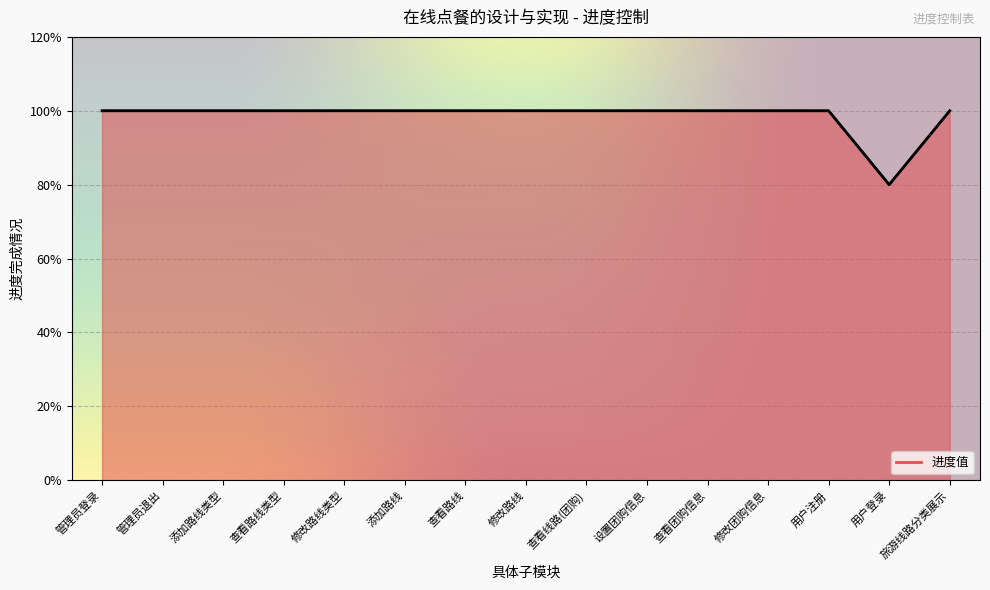

Does the chart display data point markers on the line(s)?

No